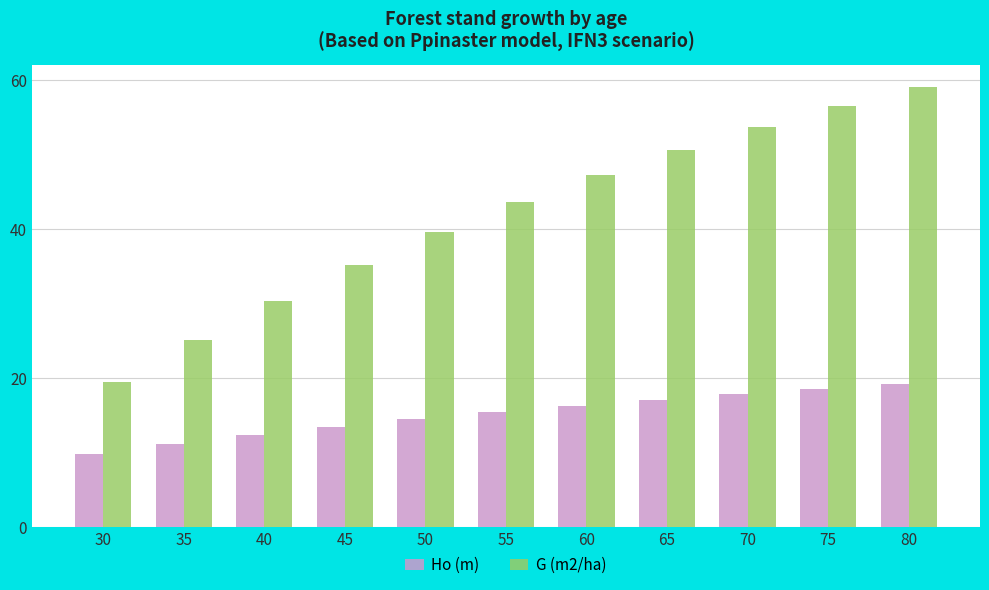

Which category has the lowest value across all series?

30